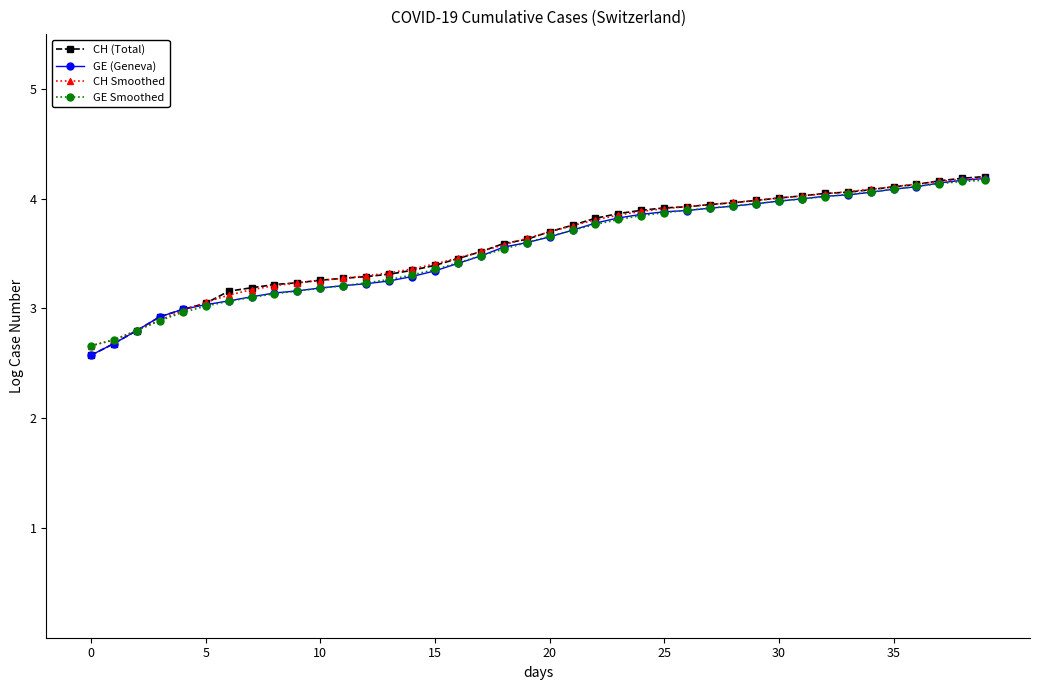

How many distinct data groups are displayed?

4